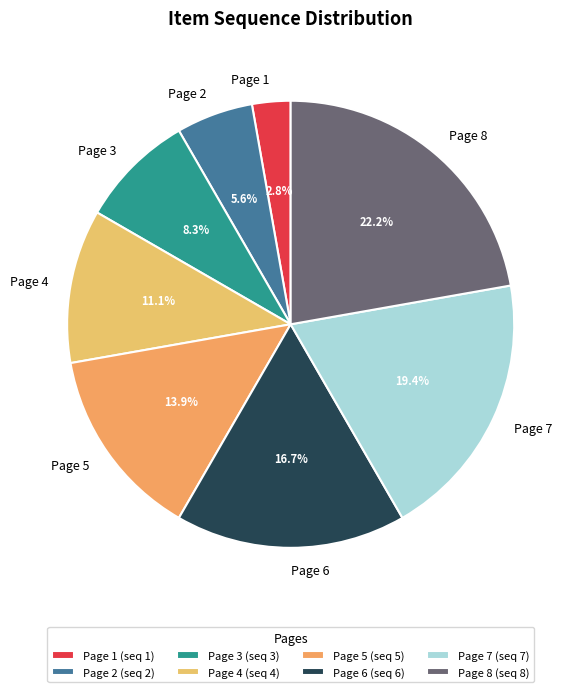

Is the sum of Page 6 and Page 5 greater than half?

No